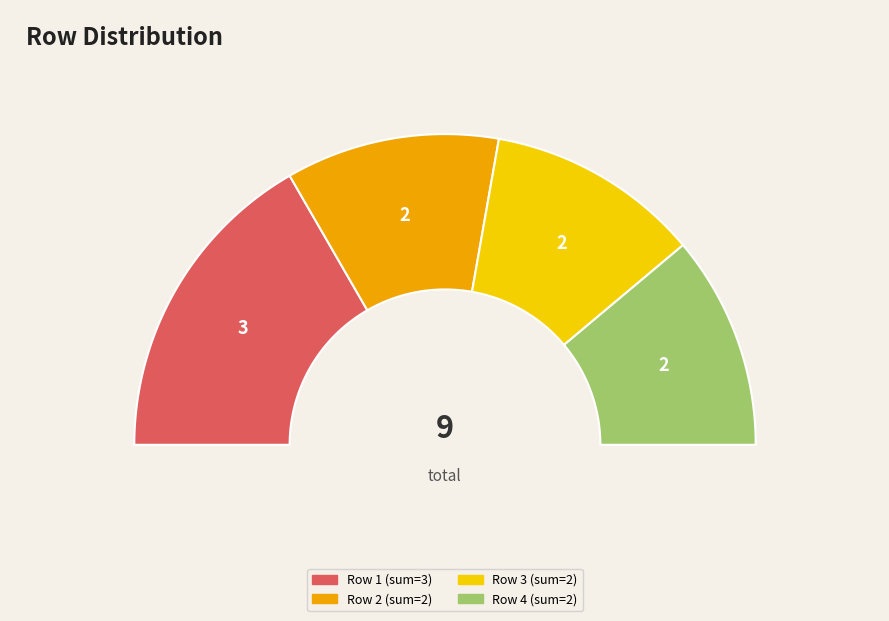

What is the largest slice in the pie chart?

1